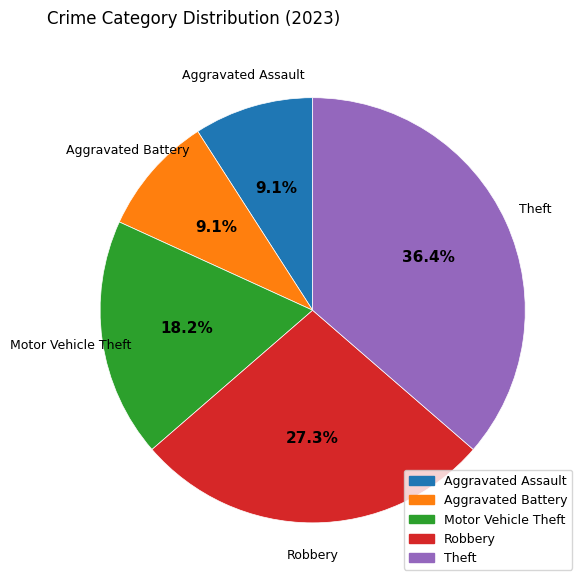

Combined, what portion of the pie is Aggravated Assault and Robbery?

36.4%